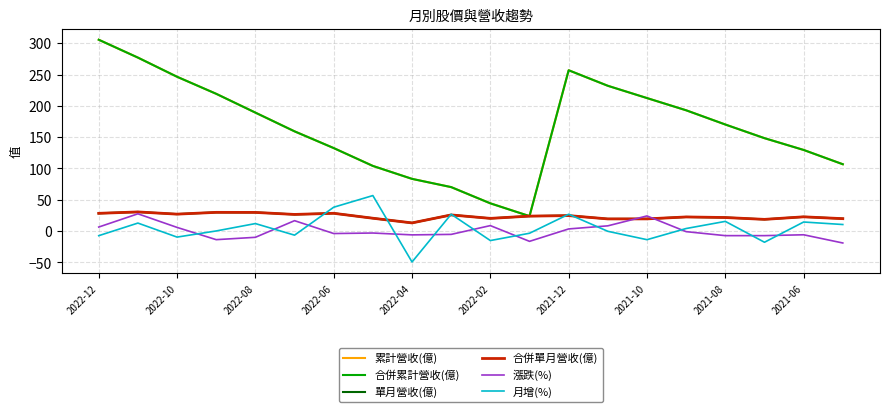

Which series has the largest total across all categories?

累計營收(億)